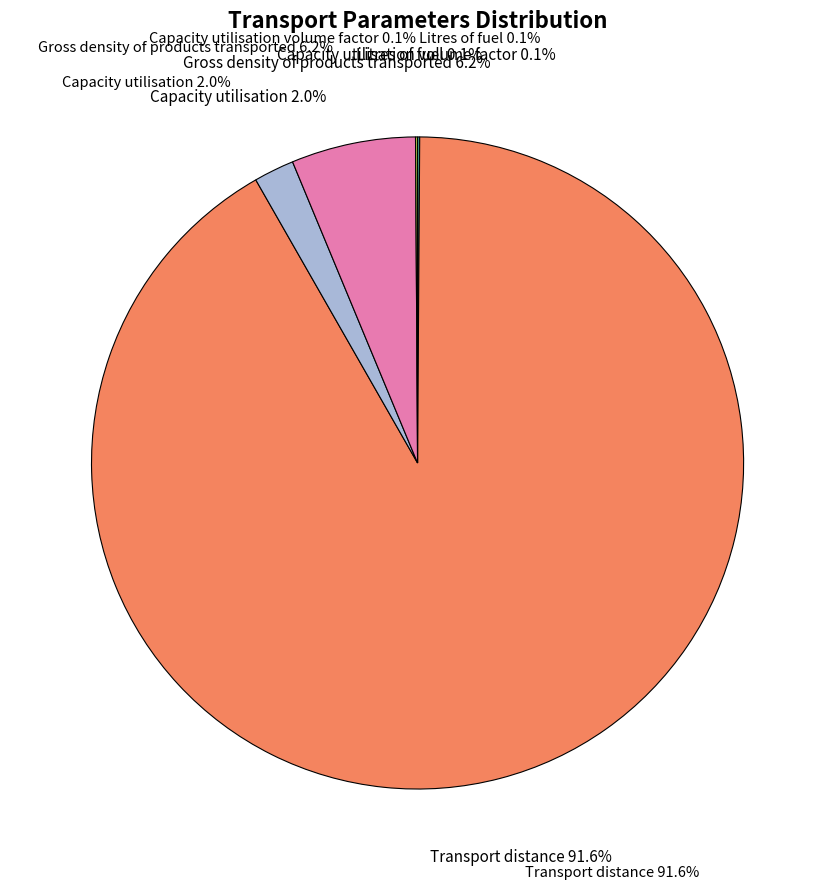

How many segments does this pie chart have?

5